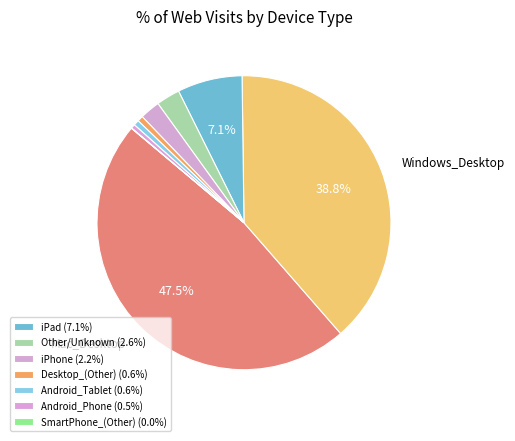

Count the number of slices in the pie.

9